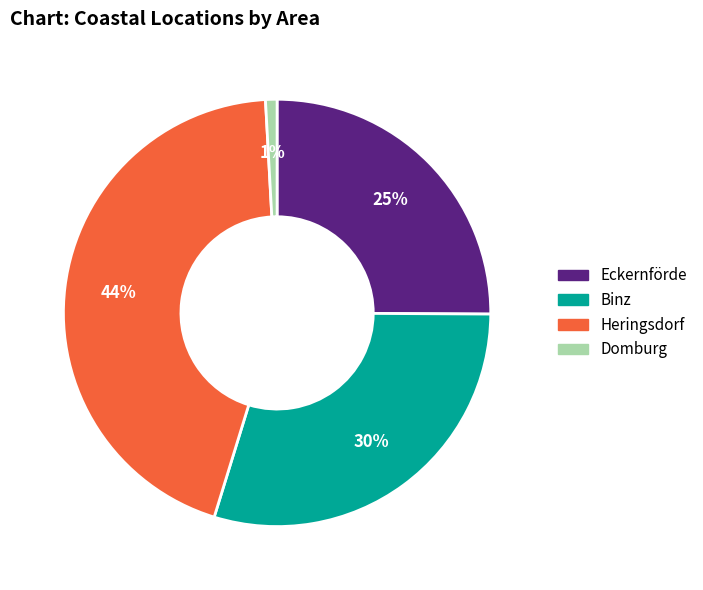

Do Domburg and Eckernförde together represent more than half of the pie?

No